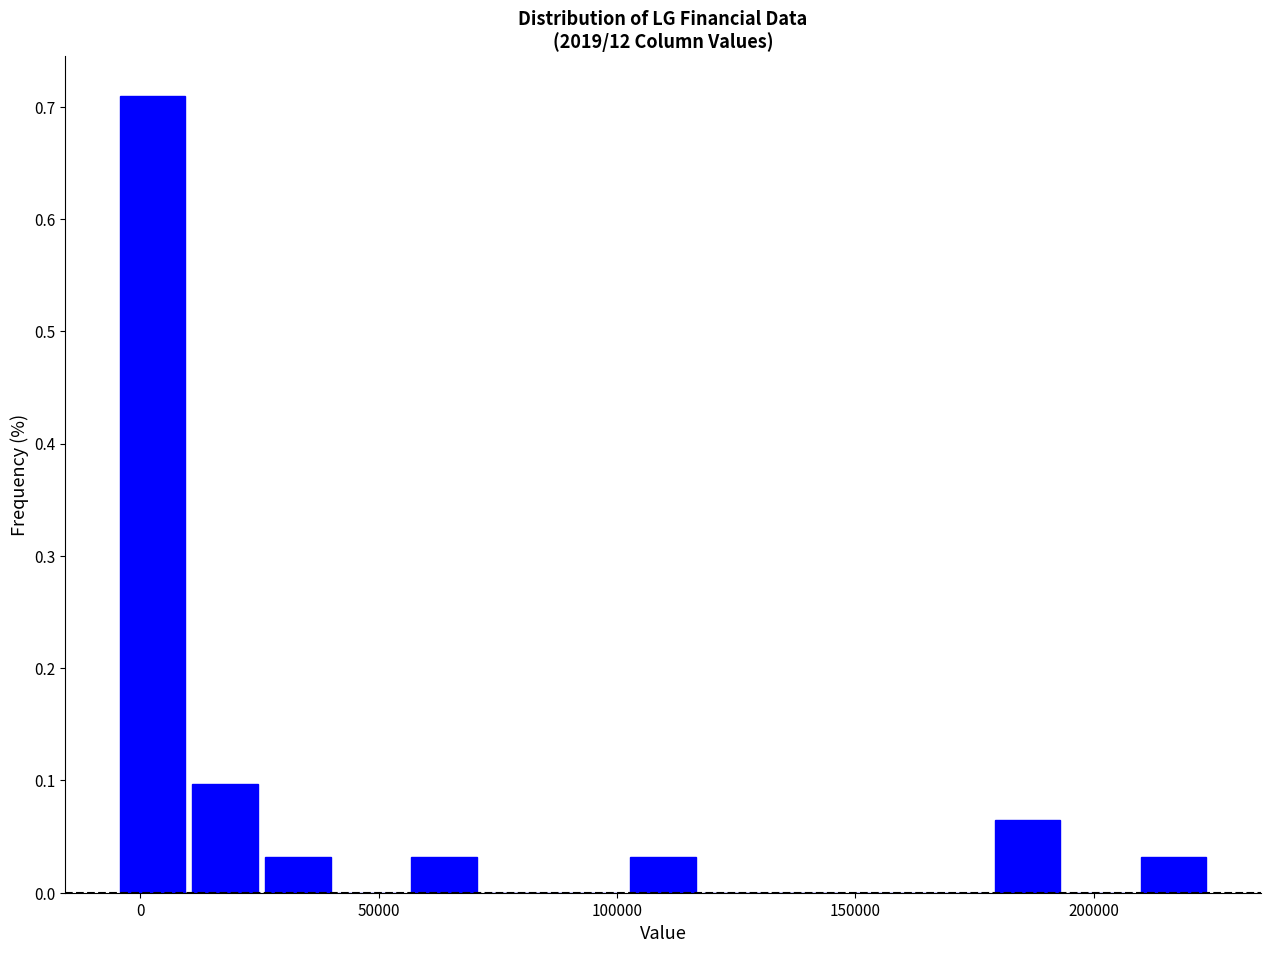

Around what value on the x-axis is the tallest bar? Give the approximate position of its centre, as read against the axis.

5000